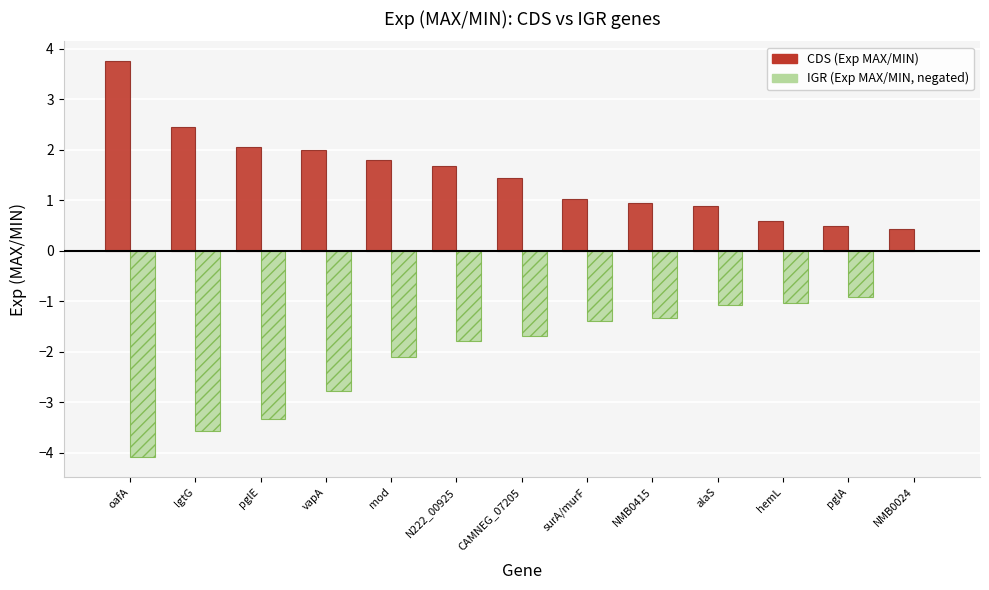

What is the total value across all series at oafA?

-0.3